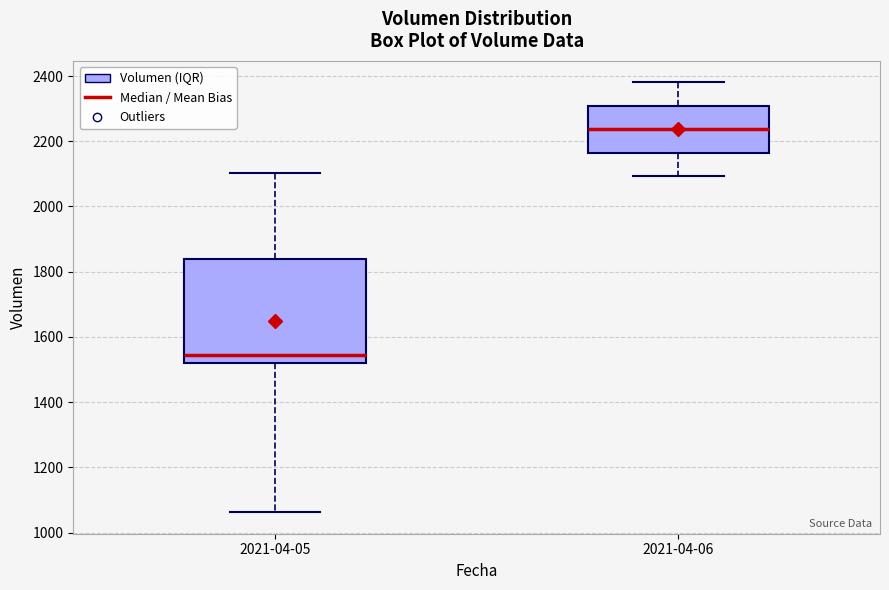

Which box has the lowest median line?

2021-04-05